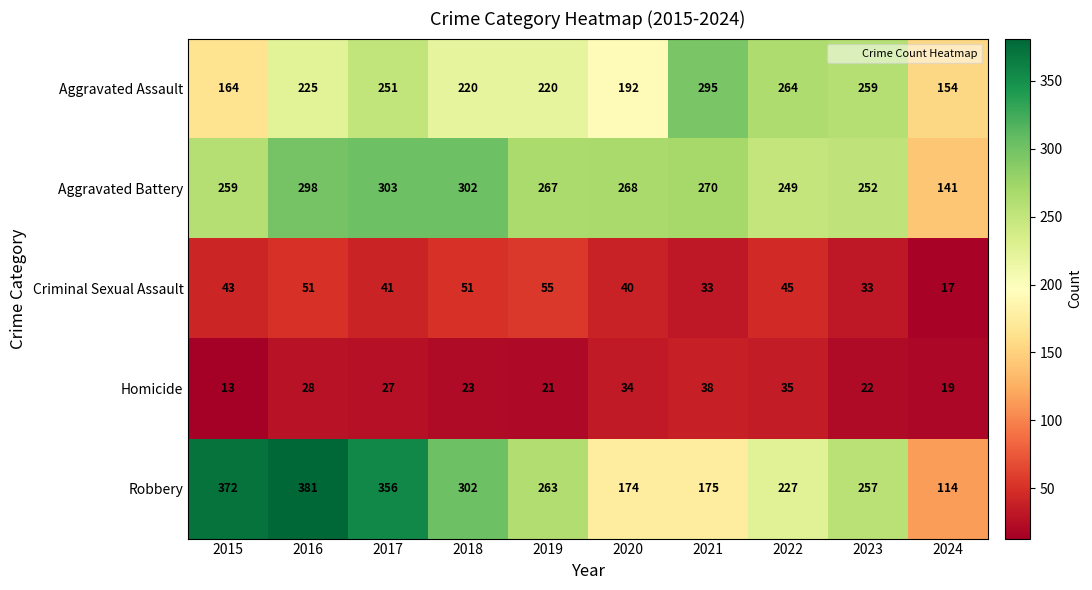

At which category is the sum across all series the highest?

2016